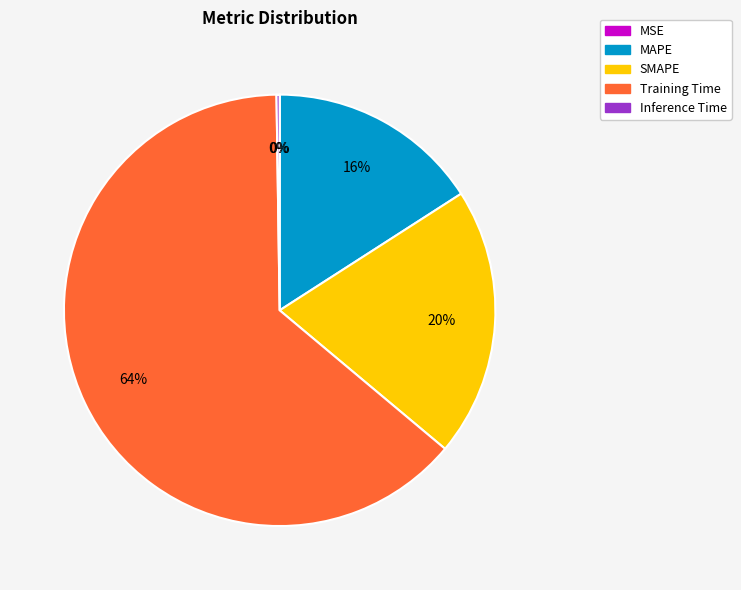

Is it true that Training Time is 52% of the pie?

False